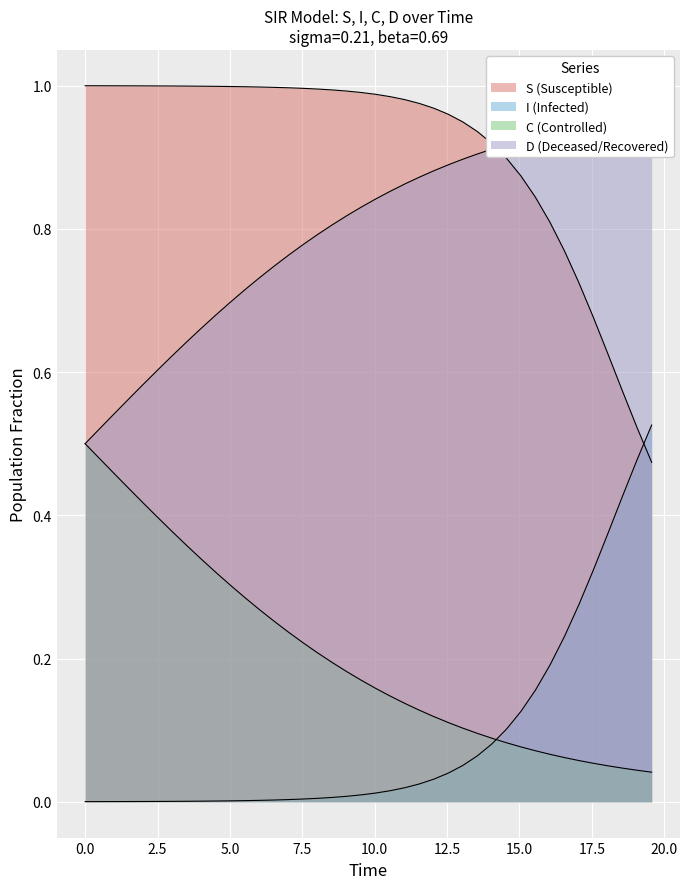

What is the difference between the second highest and second lowest values in the S series?

0.5